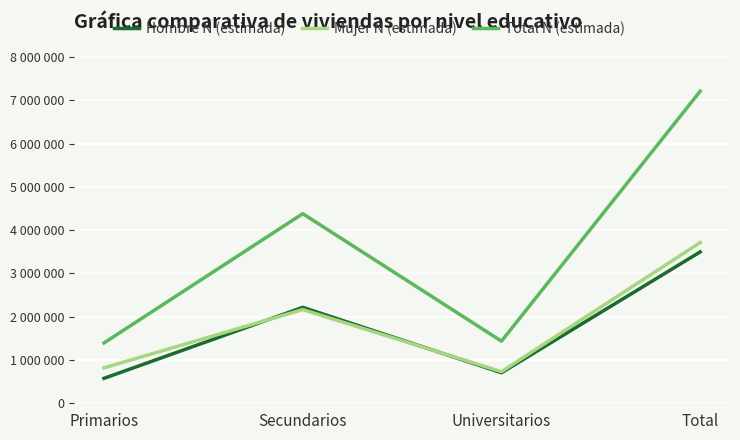

Is this an area chart (filled region under the line)?

No